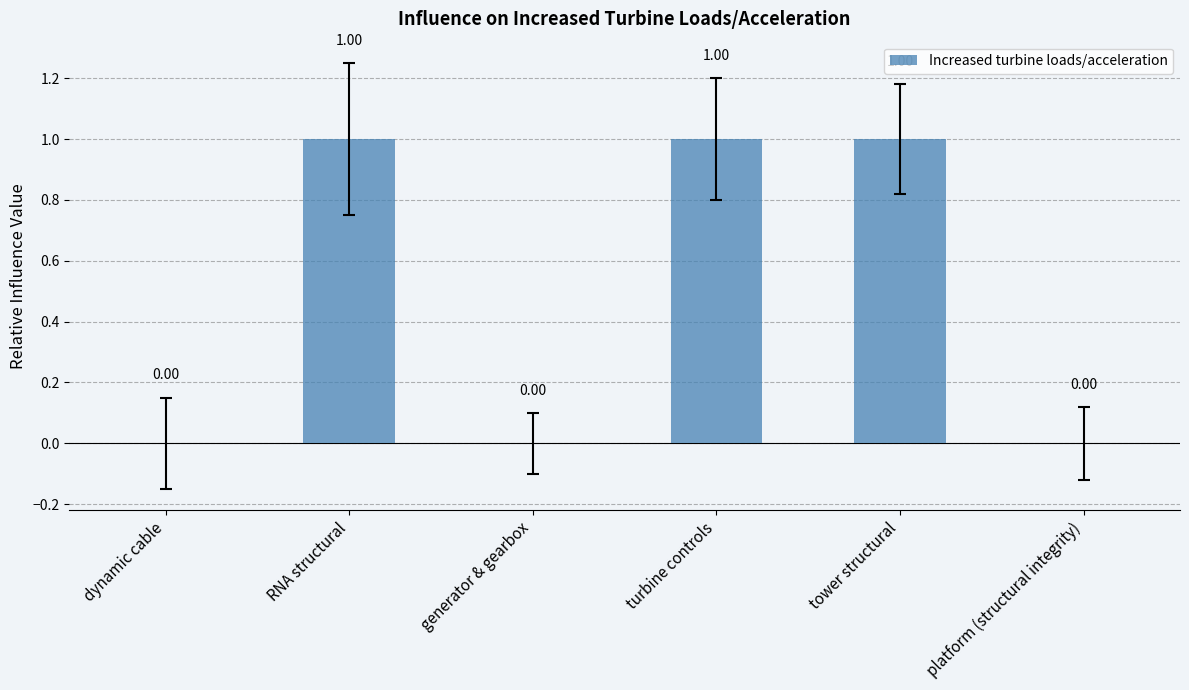

Are the bars horizontal?

No